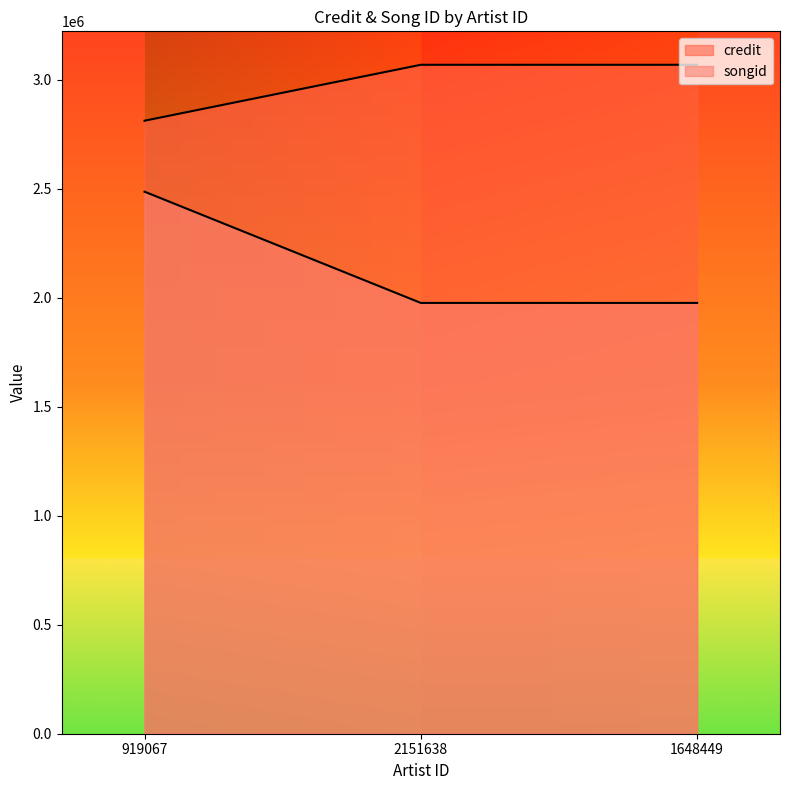

Which series has the largest total across all categories?

credit